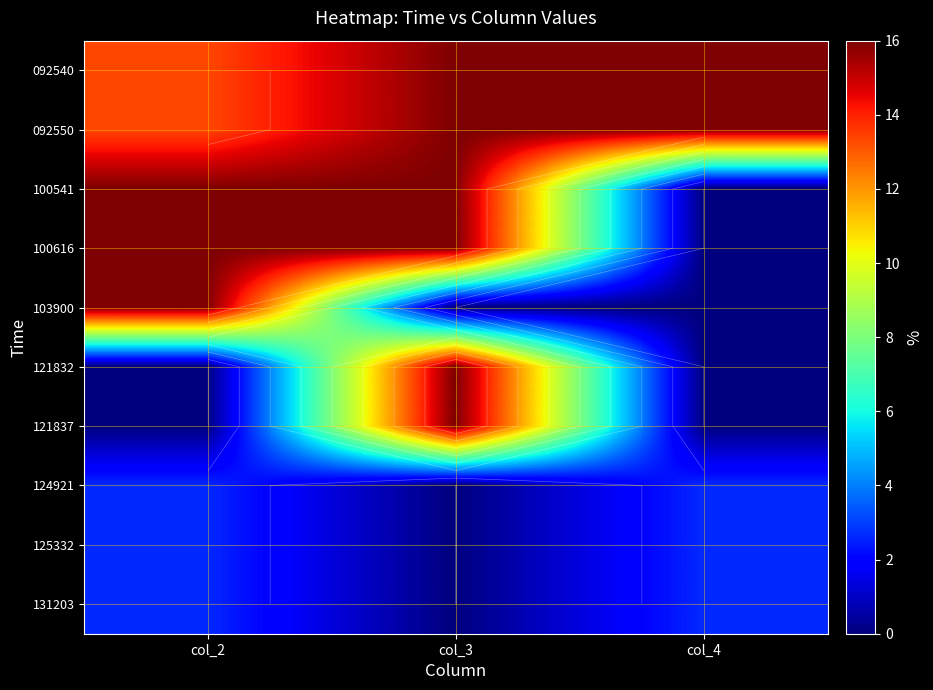

The 092540 series shows 3.9 at col_2. True or false?

False